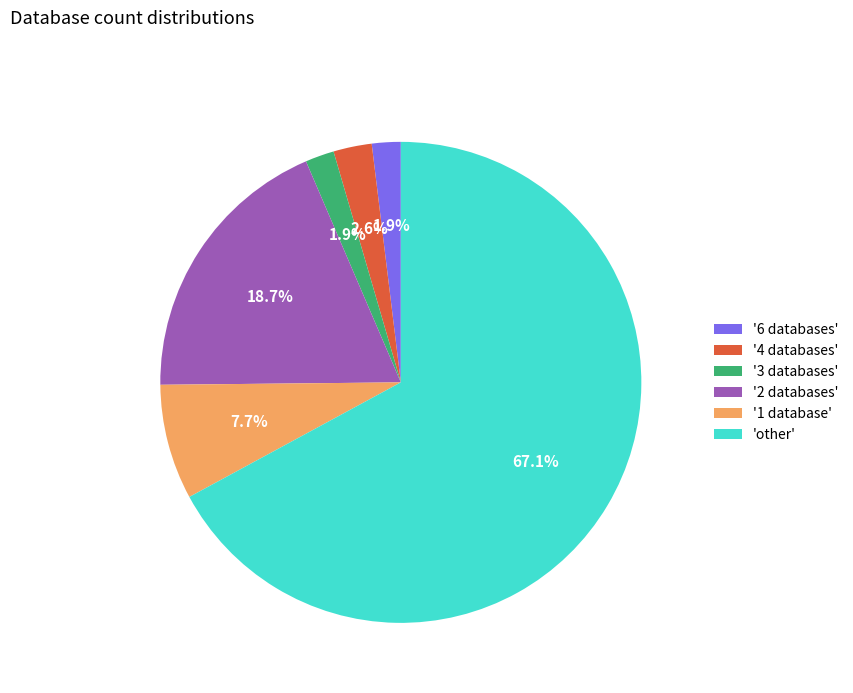

Does any single category account for the majority?

Yes